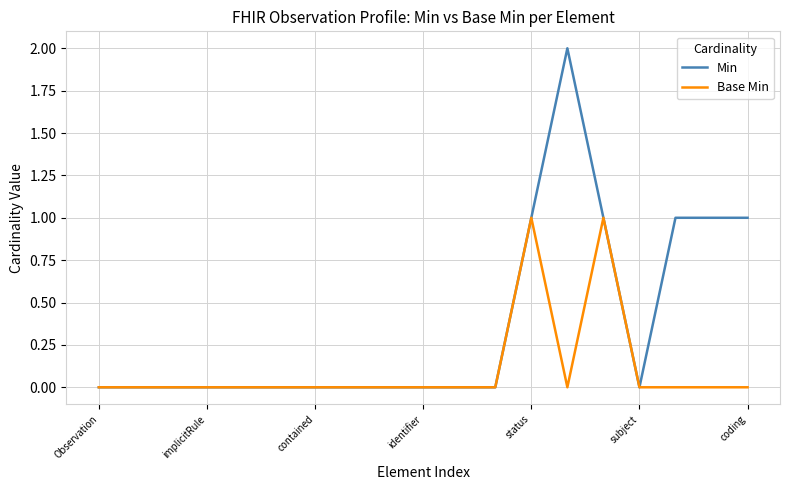

Rank the series by their average value, from lowest to highest.

Base Min, Min